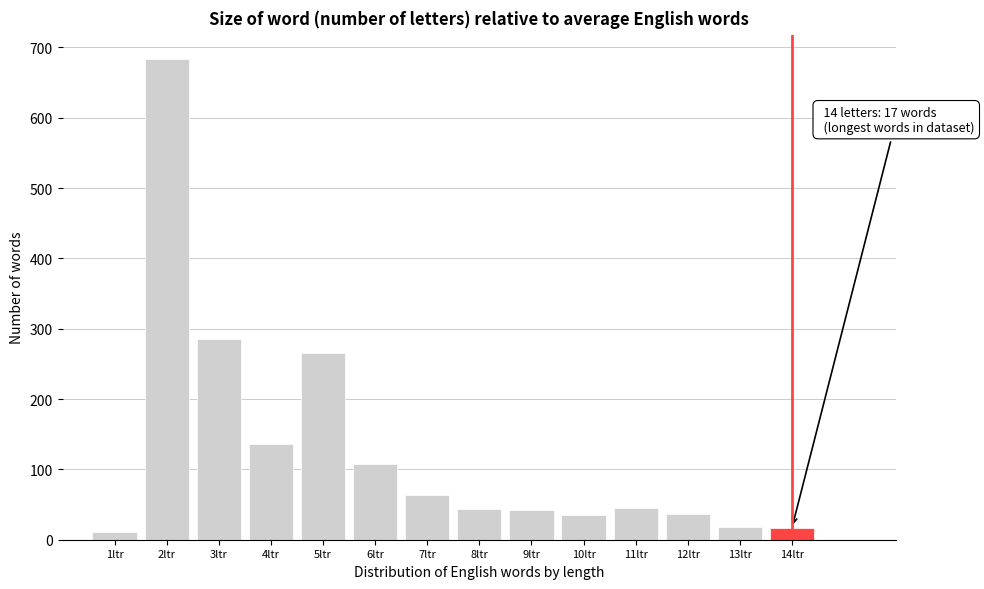

What is the value of the 2nd bar from the left?

684